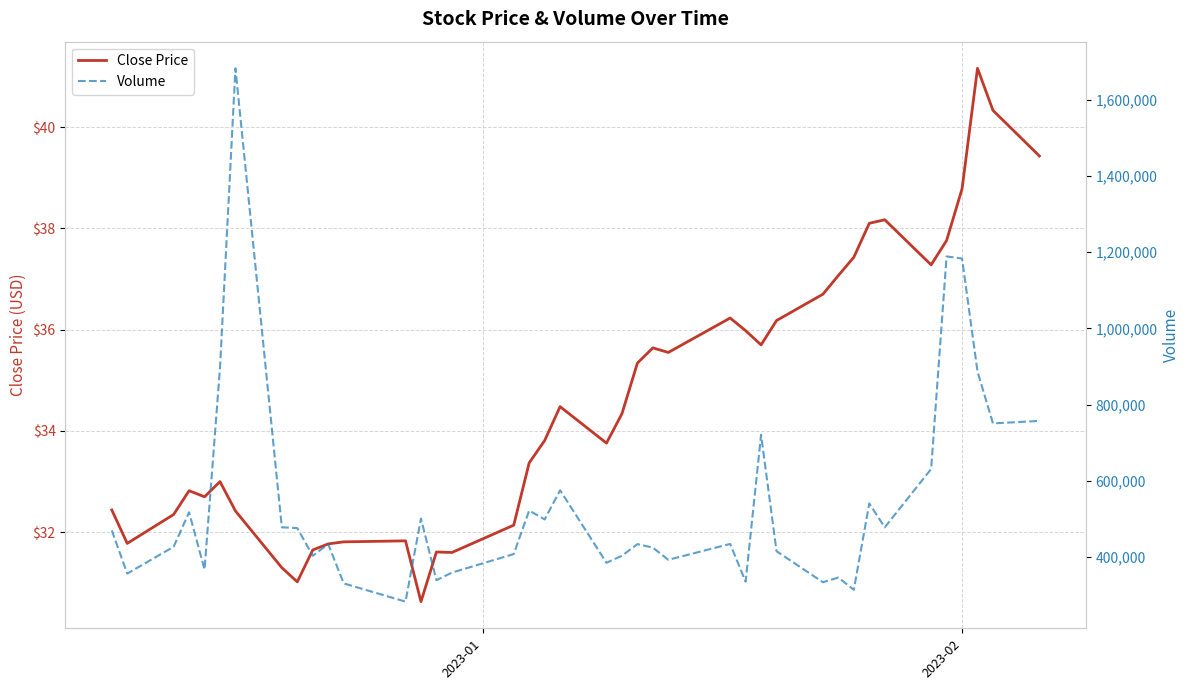

List the series in order of their overall mean, lowest first.

Close Price, Volume